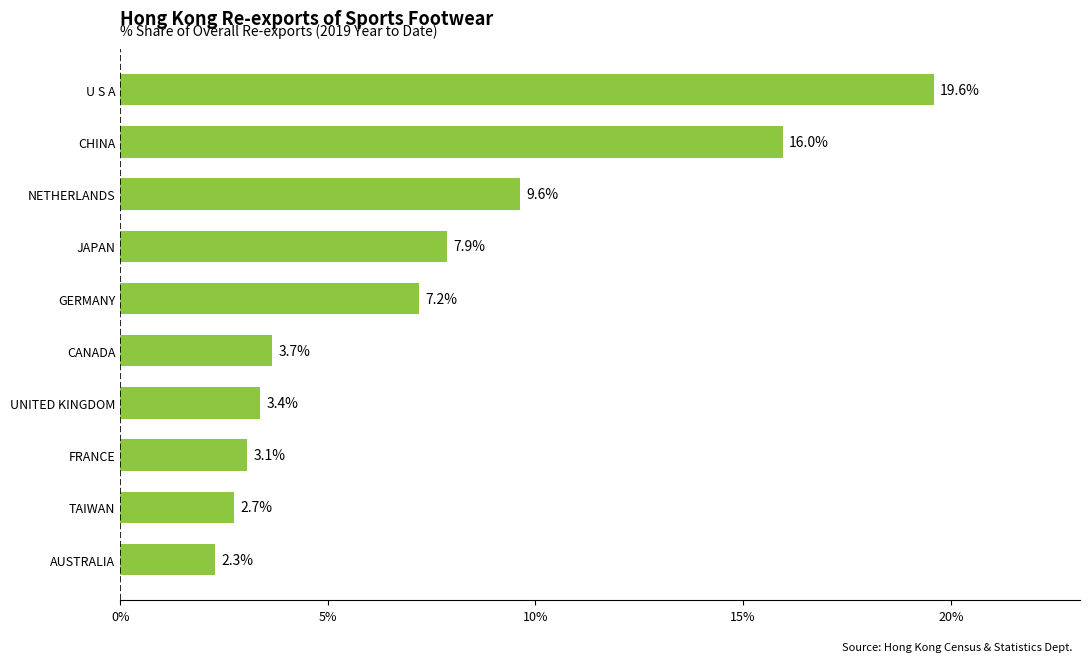

What is the greatest value displayed?

19.6